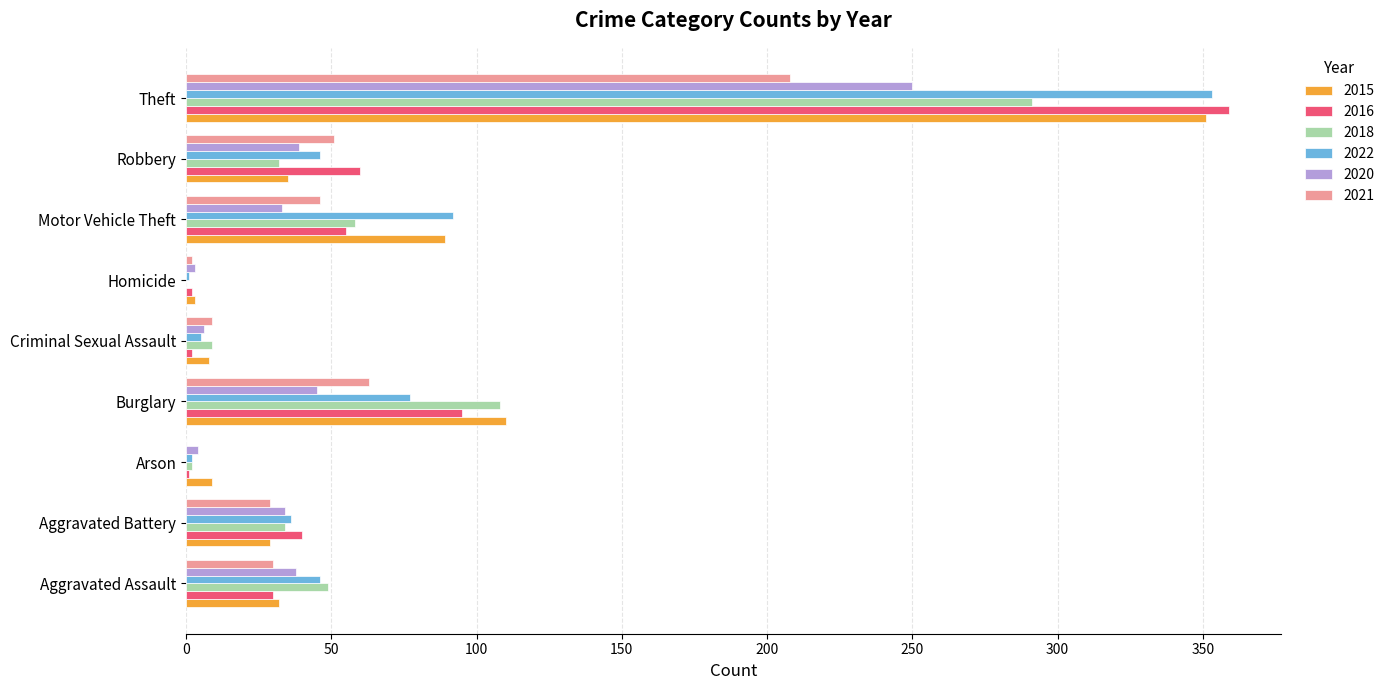

How many series are shown in this chart?

6